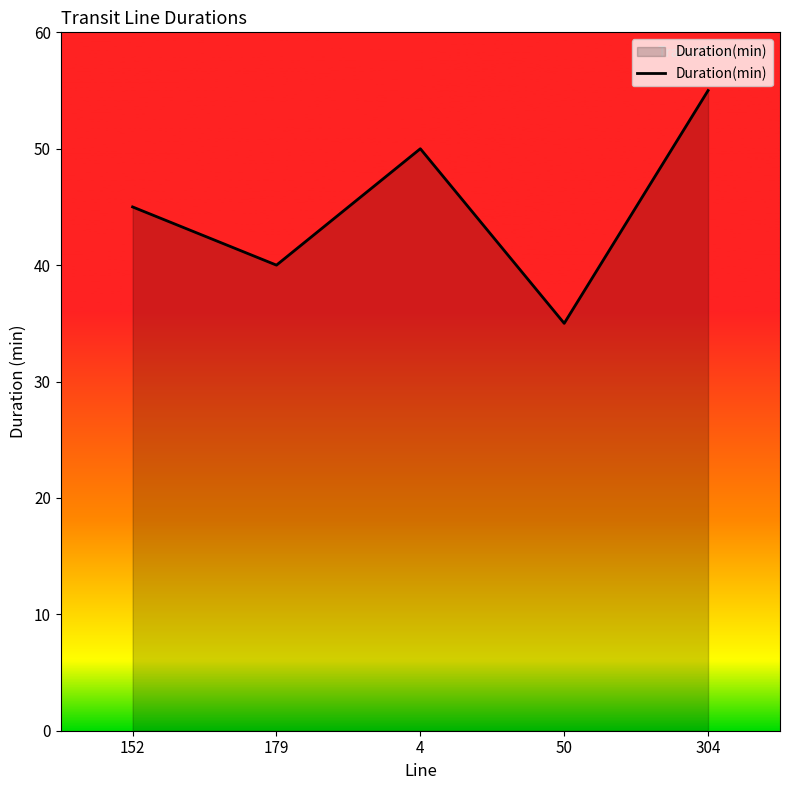

What is the smallest value displayed?

35